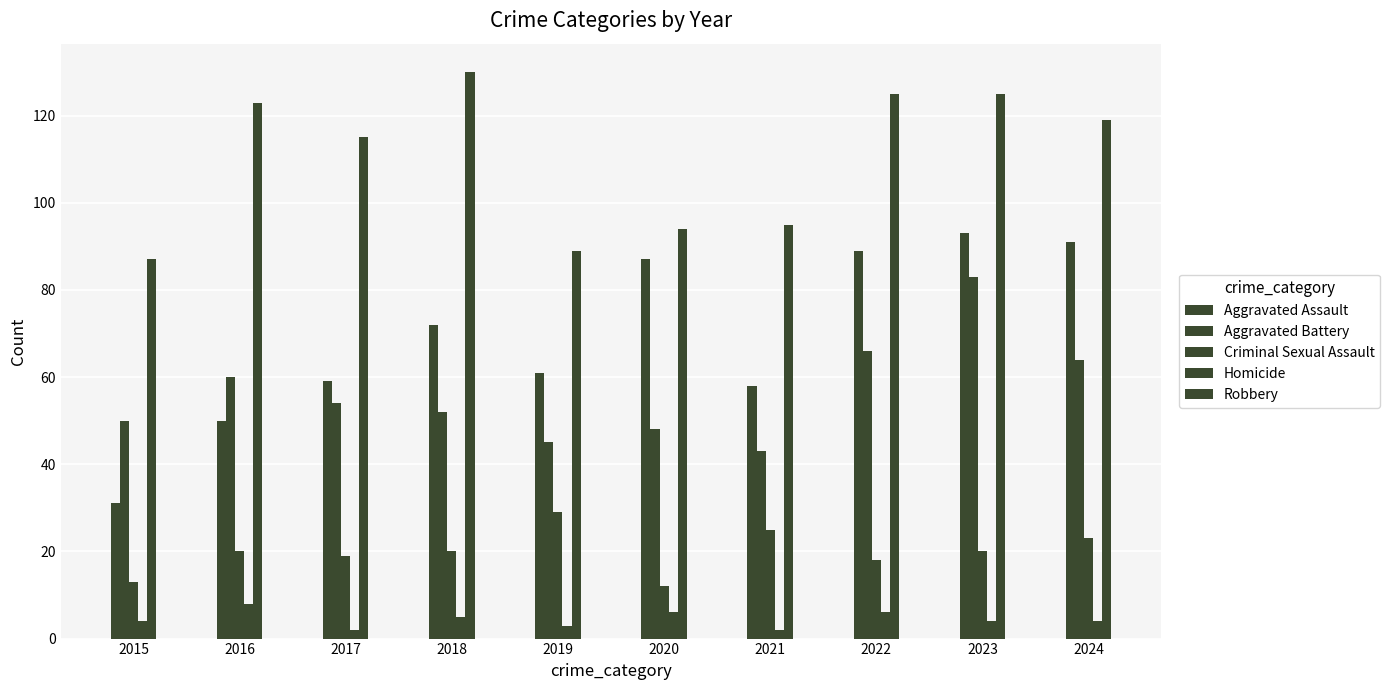

How many data points does each series have?

10